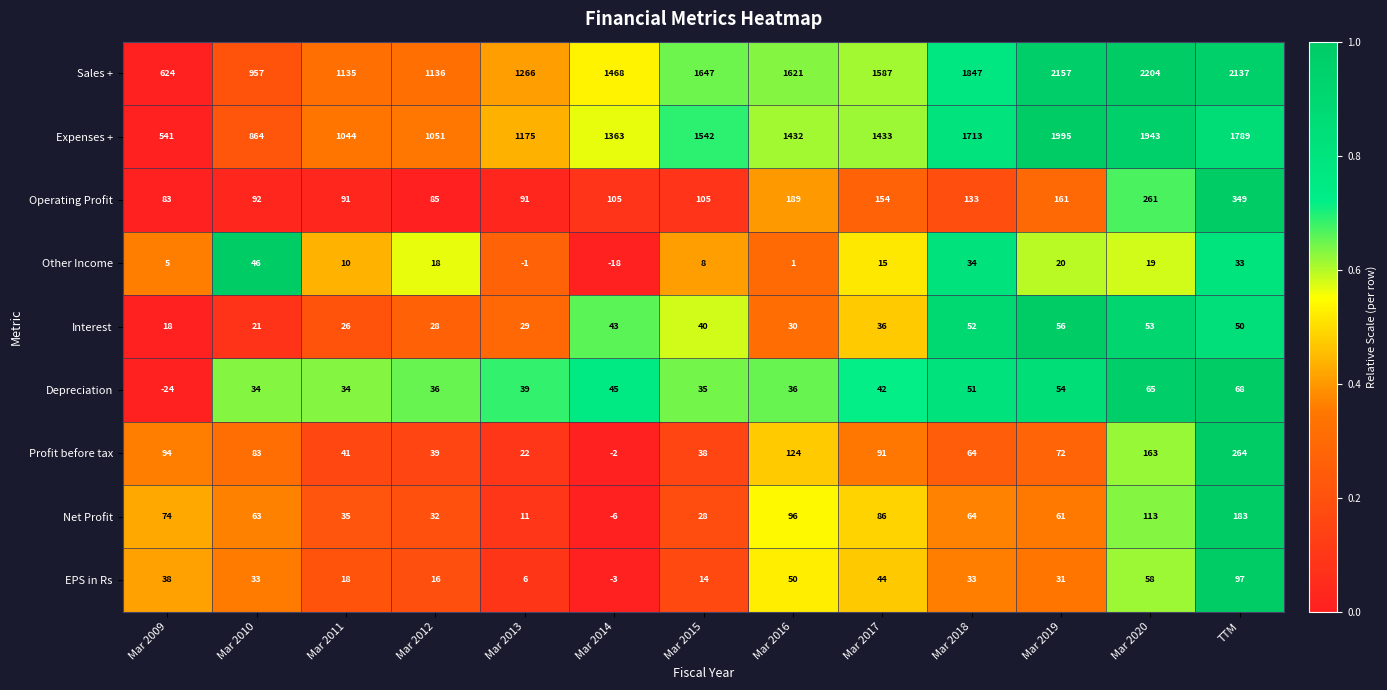

What is the approximate value of Interest at Mar 2016, to the nearest 5?

30